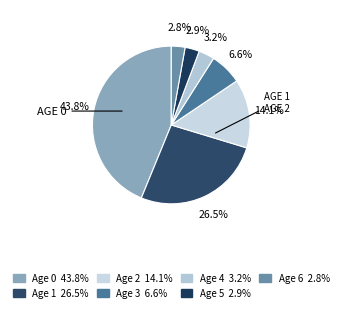

How many slices are in this pie chart?

7